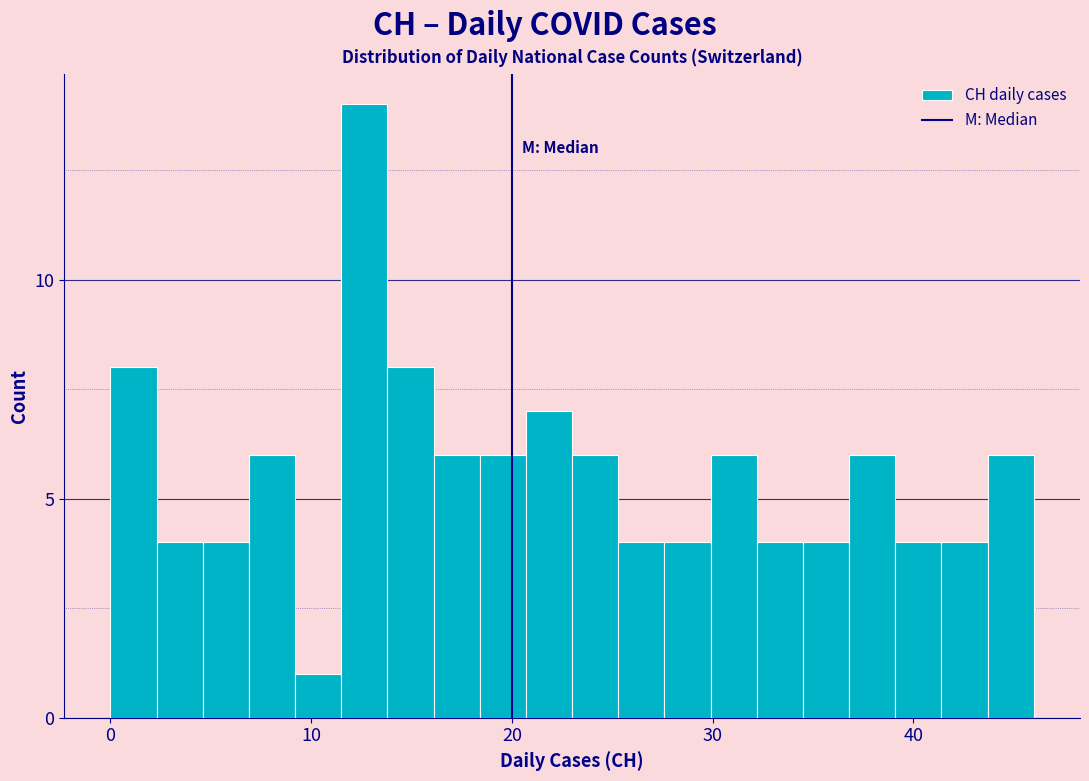

Around what value on the x-axis is the tallest bar? Give the approximate position of its centre, as read against the axis.

13